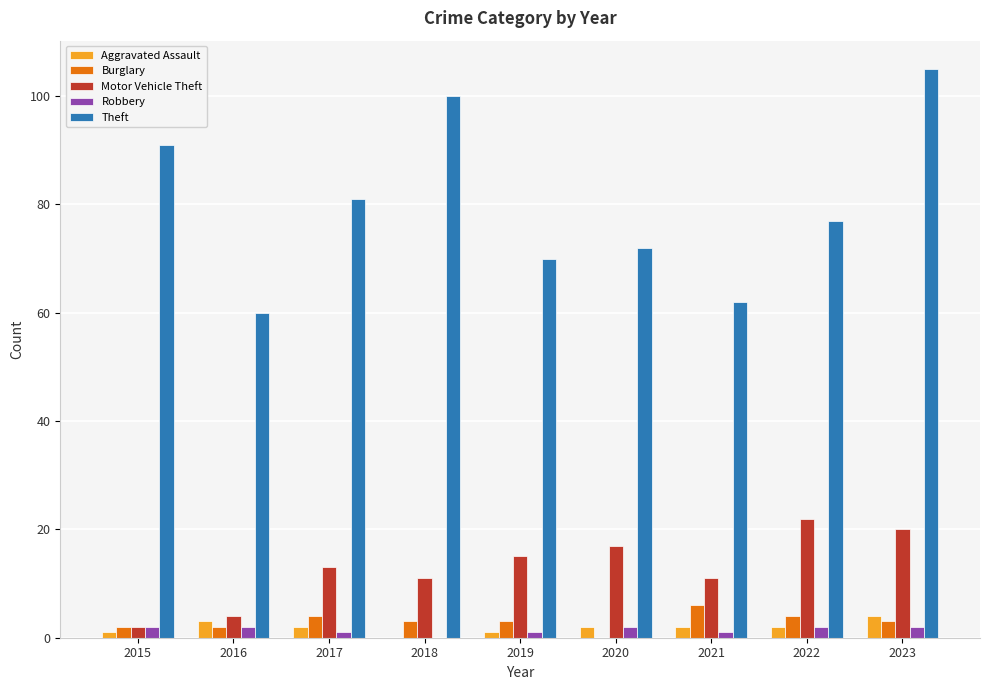

How many groups of bars are there?

9